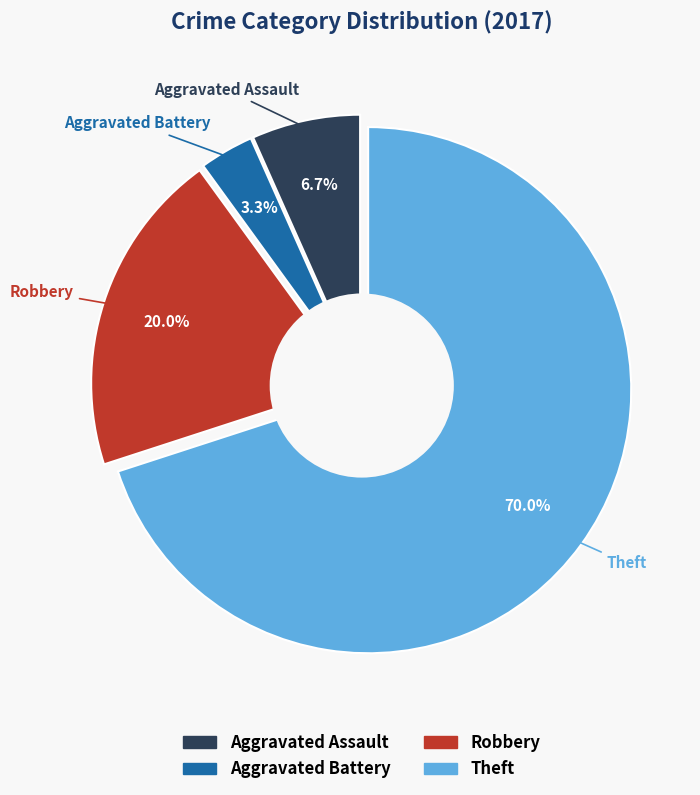

Does Theft represent more than half of the total?

No